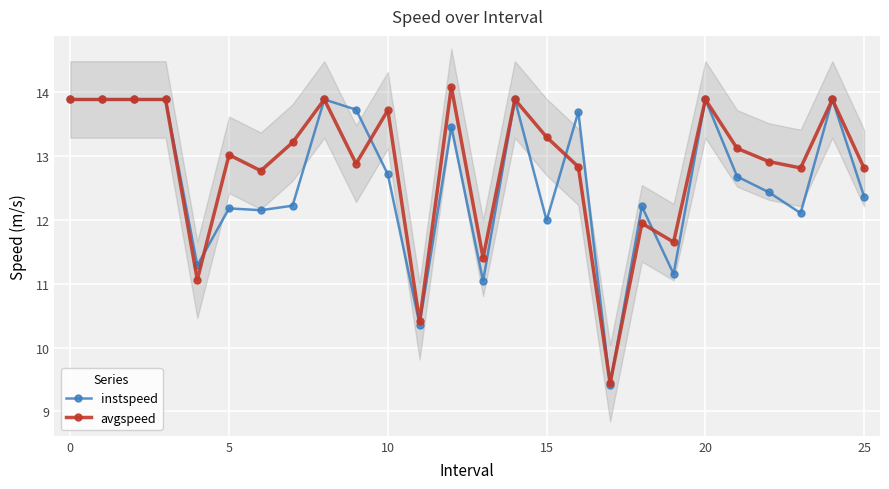

What is the difference between the avgspeed values at 13 and 14?

2.5